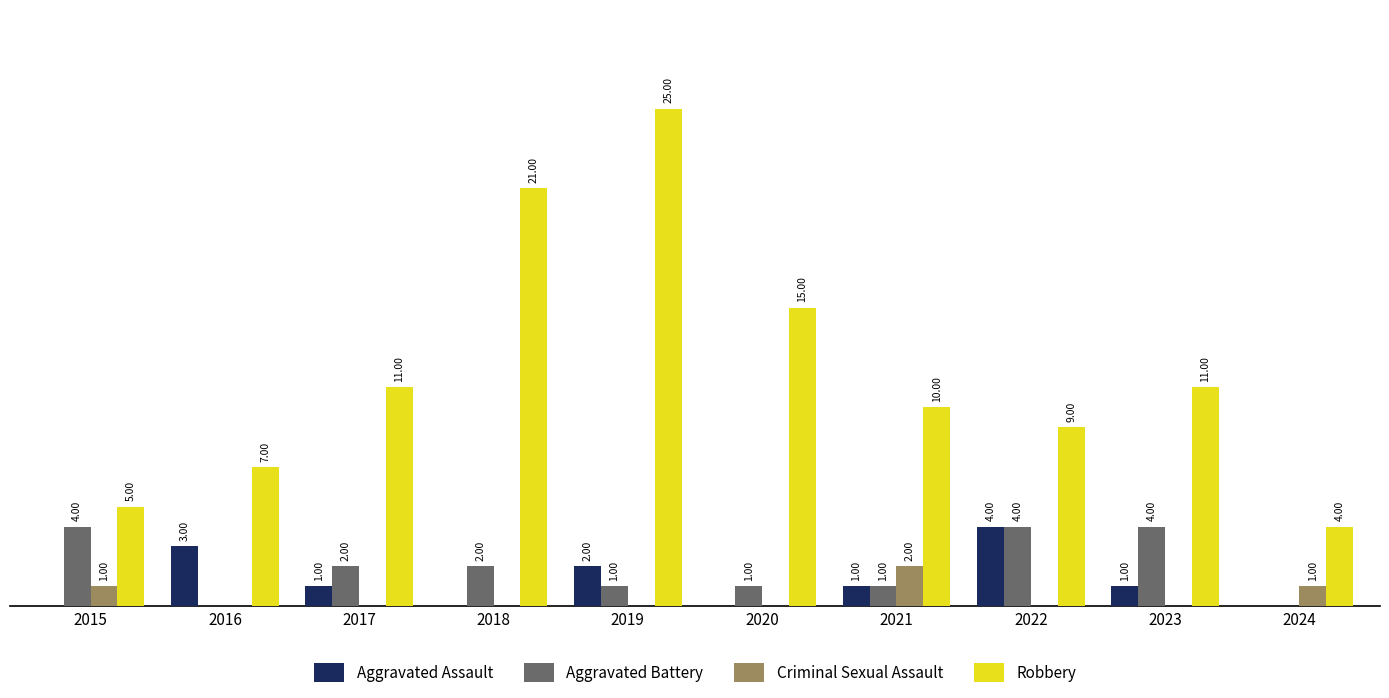

Which series has the widest spread of values?

Robbery